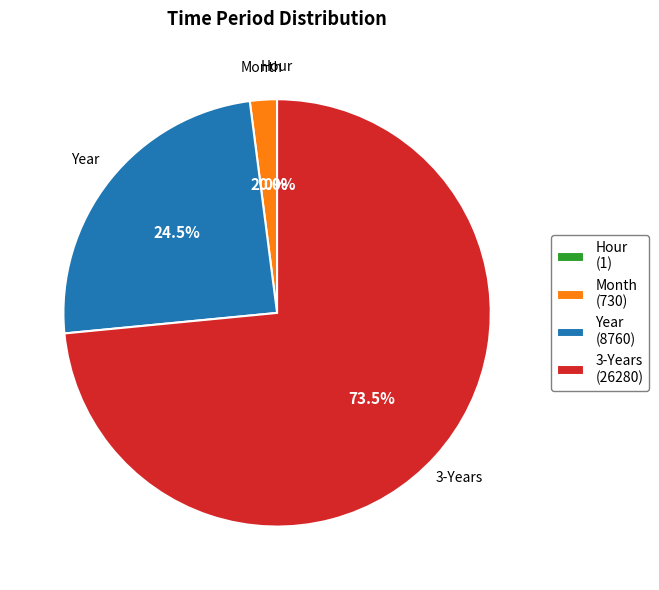

Combined, do Month and Year account for over 50%?

No